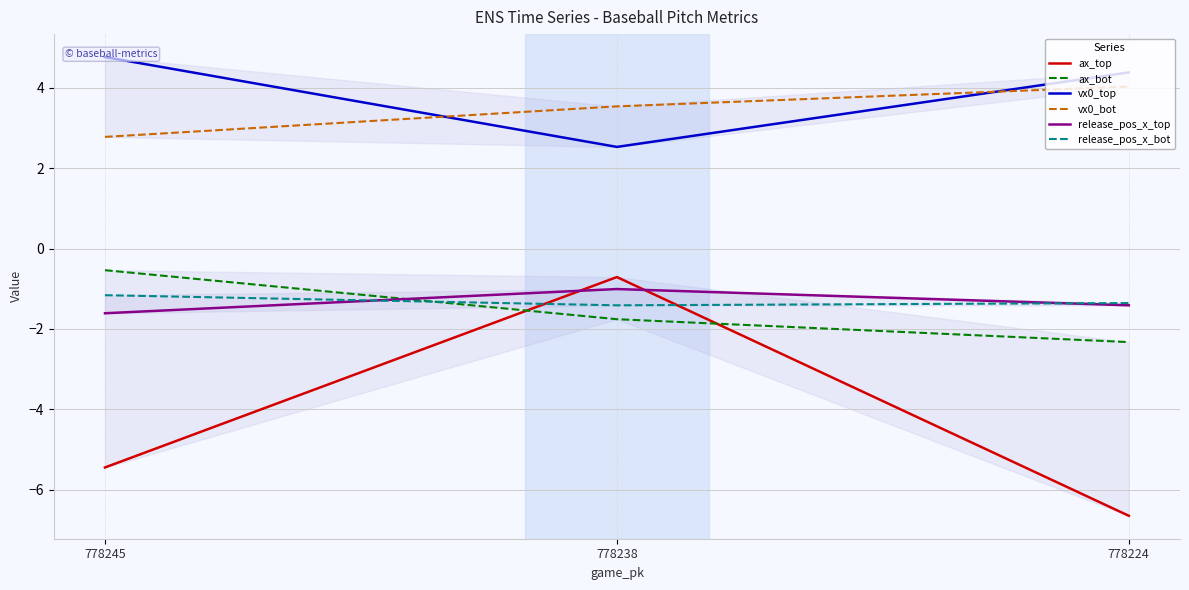

Between 778245 and 778224, which series saw the biggest shift?

ax_bot